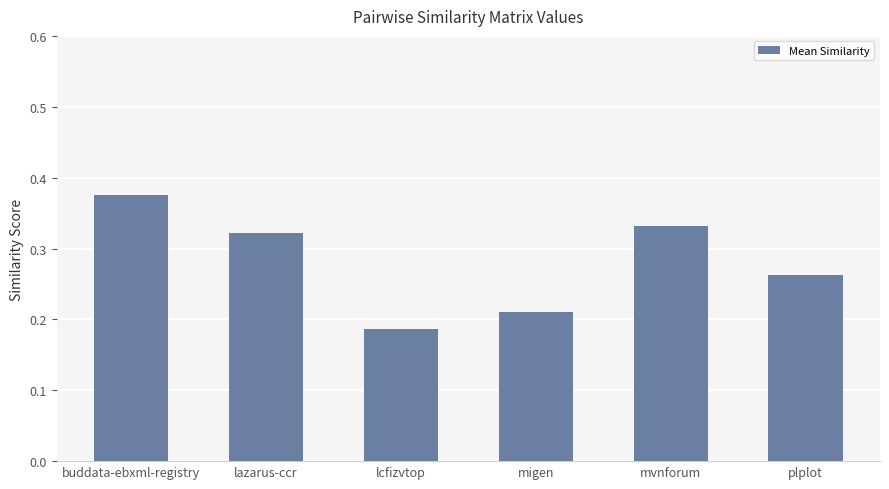

How many bars are there in total?

6